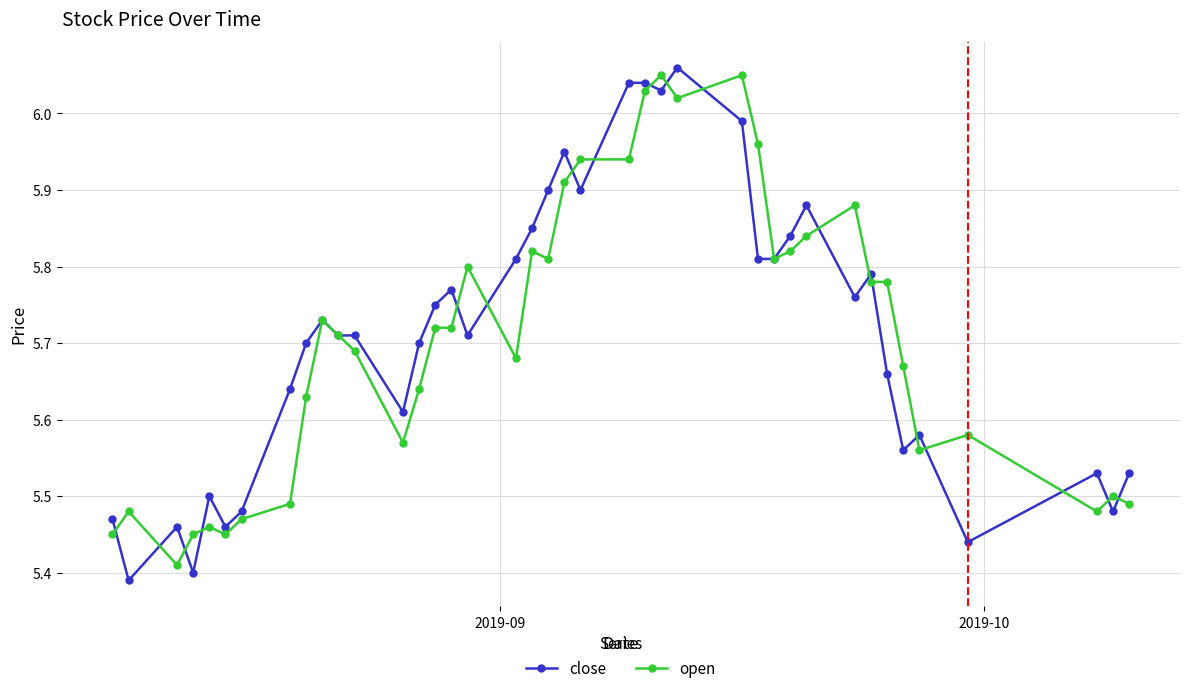

At how many categories does at least one series exceed 5?

40